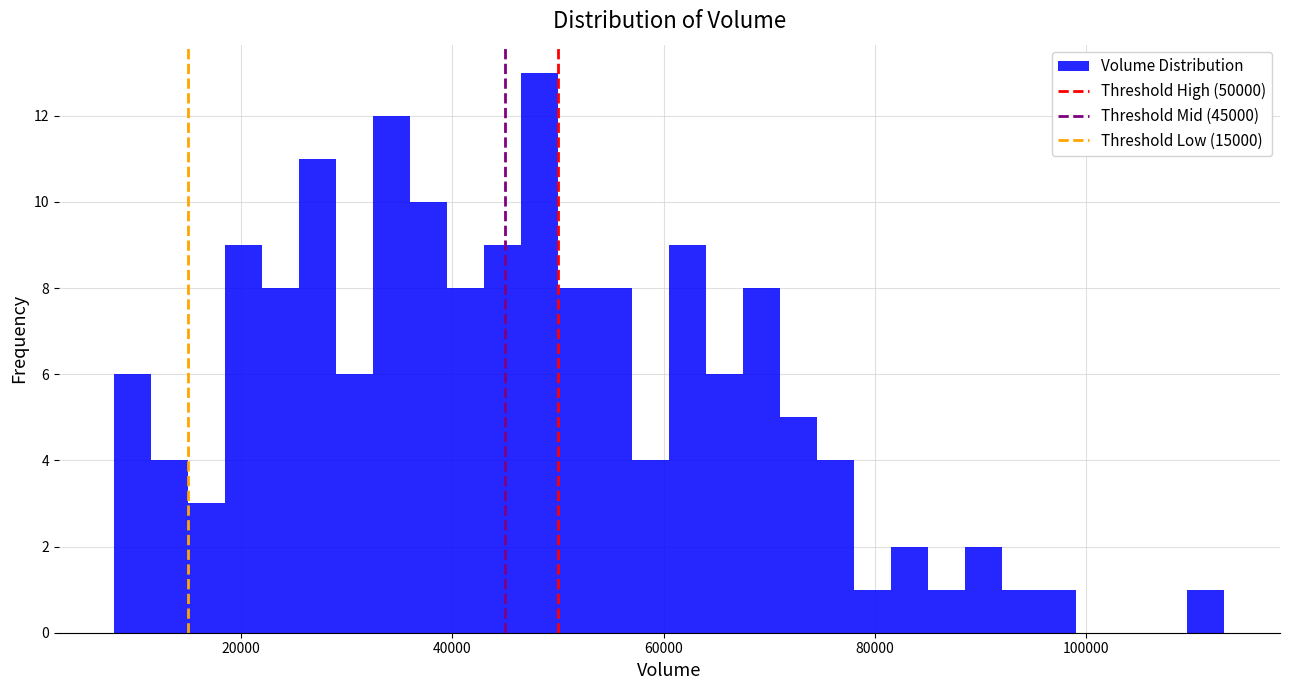

Around what value on the x-axis is the tallest bar? Give the approximate position of its centre, as read against the axis.

48000